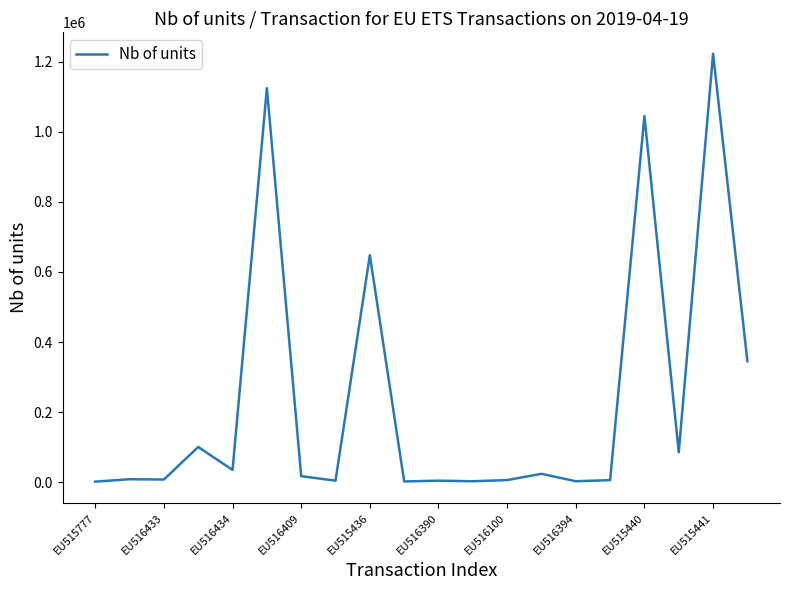

What is the difference between the maximum and minimum values?

1220215